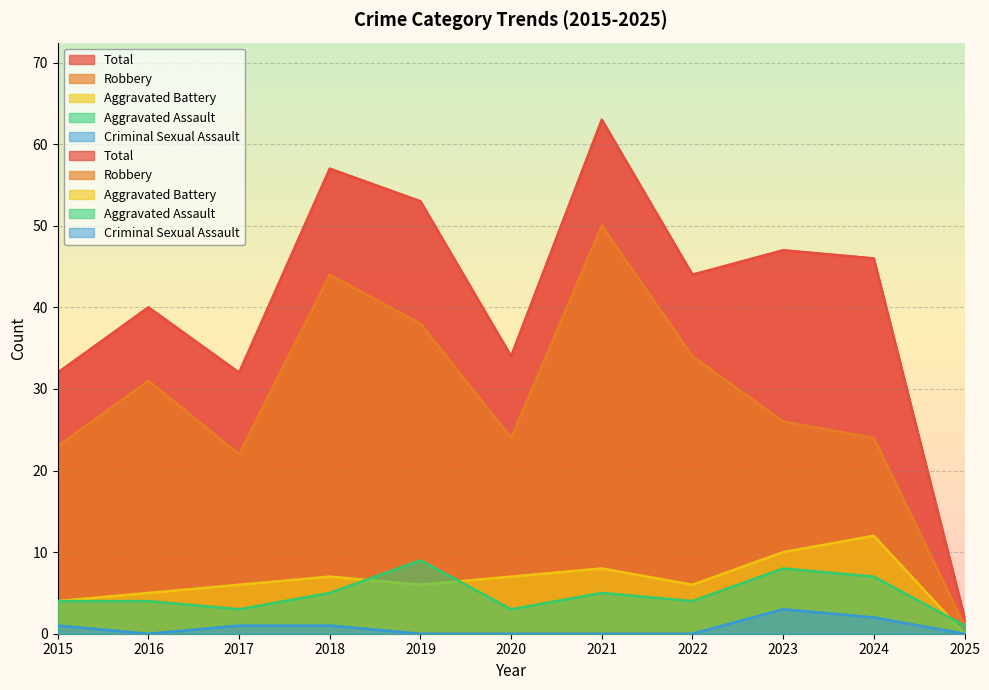

What is the sum of the Aggravated Battery values at 2022 and 2023?

16